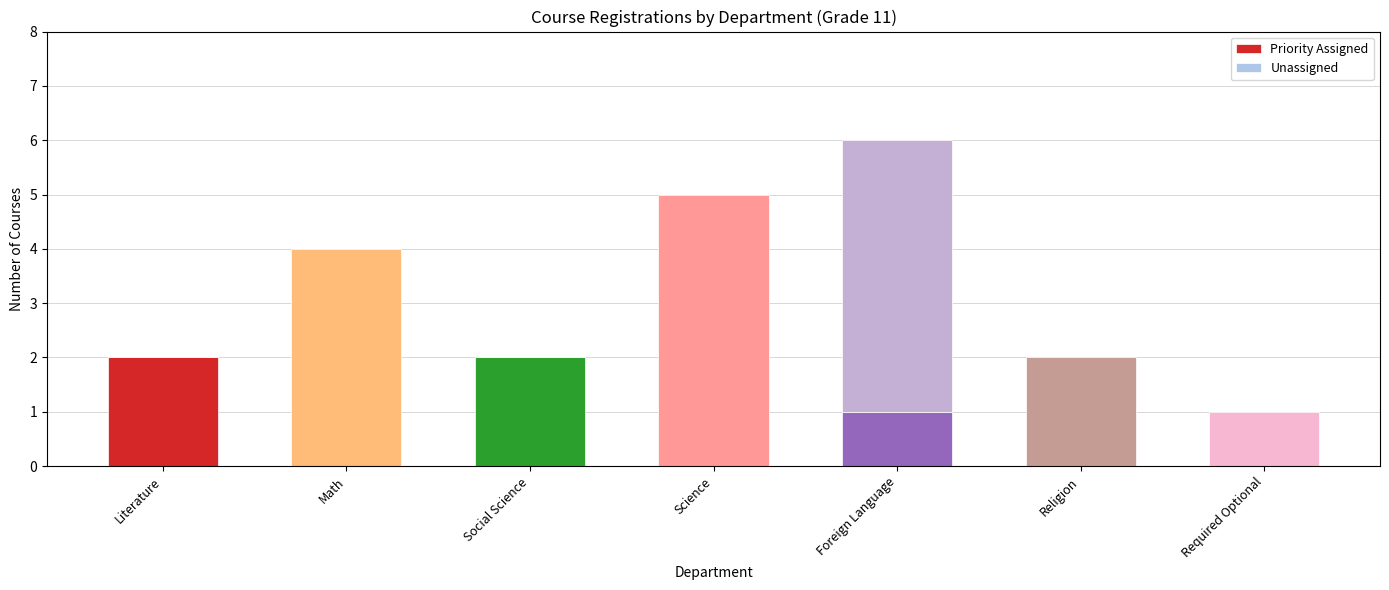

Reading left to right, transcribe the values for Priority Assigned.

Literature=2	Math=0	Social Science=2	Science=0	Foreign Language=1	Religion=0	Required Optional=0